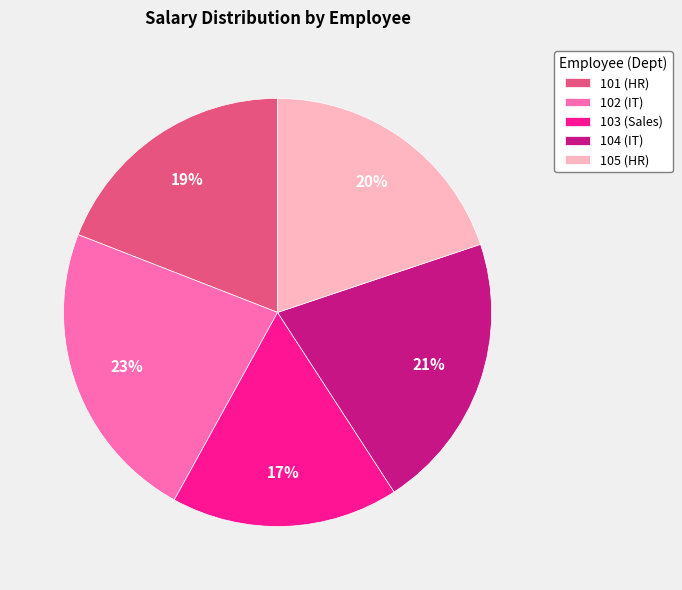

Count the number of slices in the pie.

5